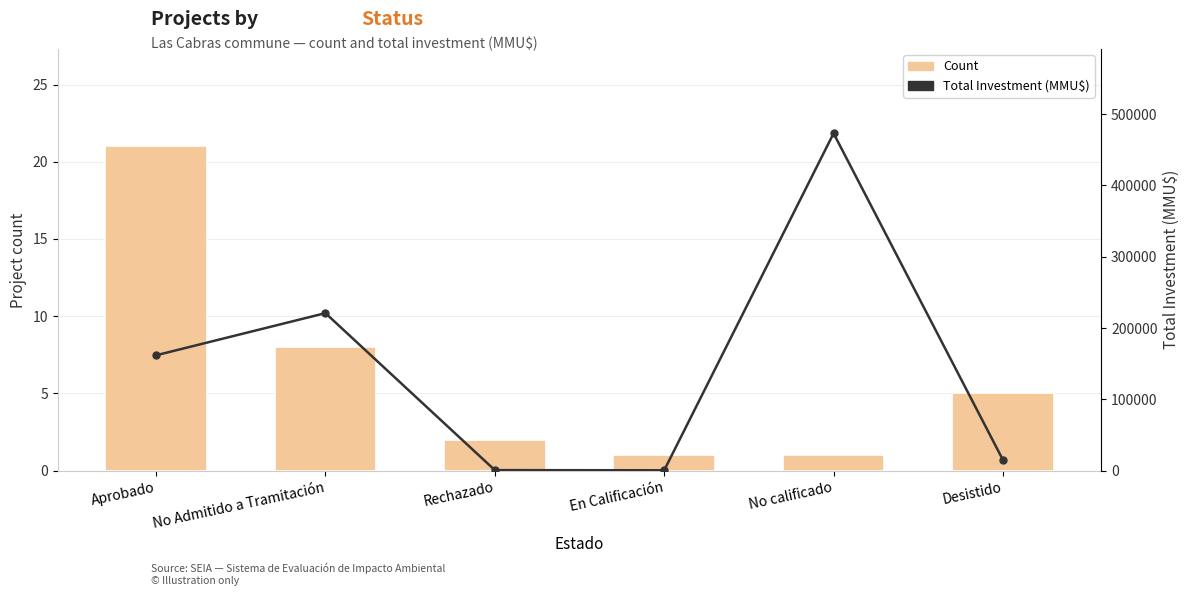

What is the highest value of the Total Investment (MMU$) series?

473000